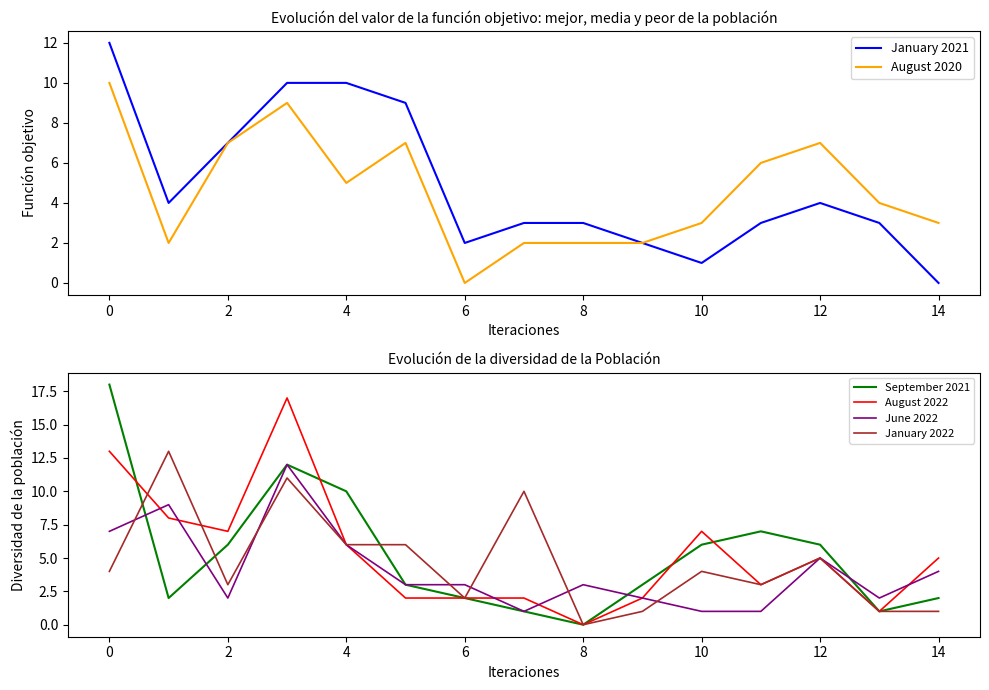

At how many categories does at least one series exceed 11?

3